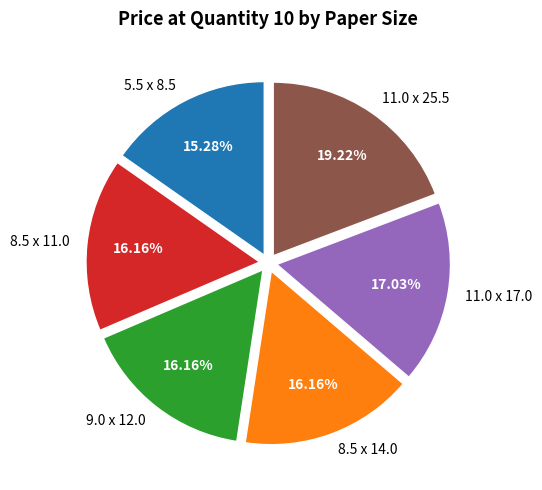

To the nearest percent, what portion does 8.5 x 11.0 represent?

16%